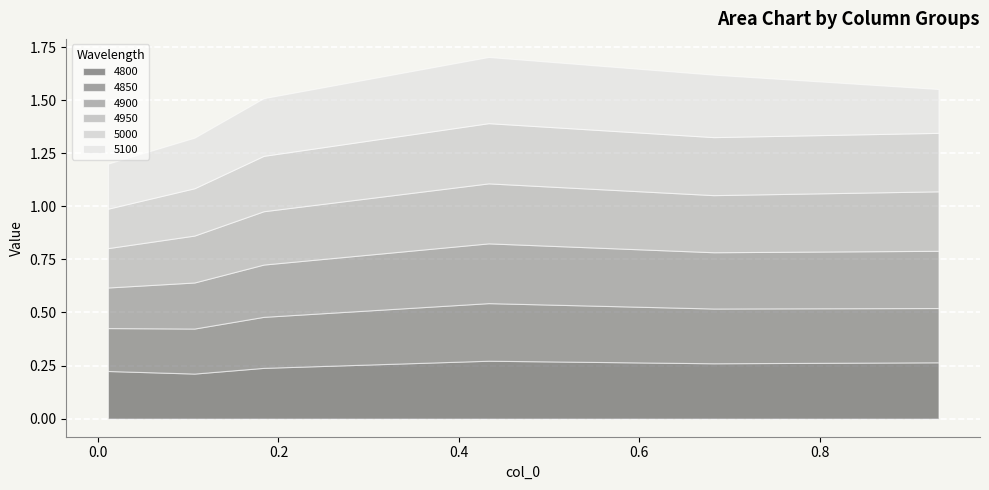

Count the 4950 values in the range 0 to 1.

6